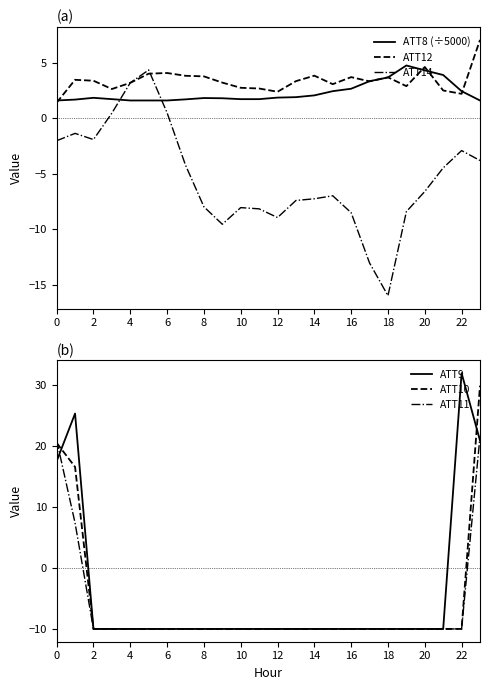

What are all the series names shown in the legend?

ATT8 (÷5000), ATT12, ATT14, ATT9, ATT10, ATT11